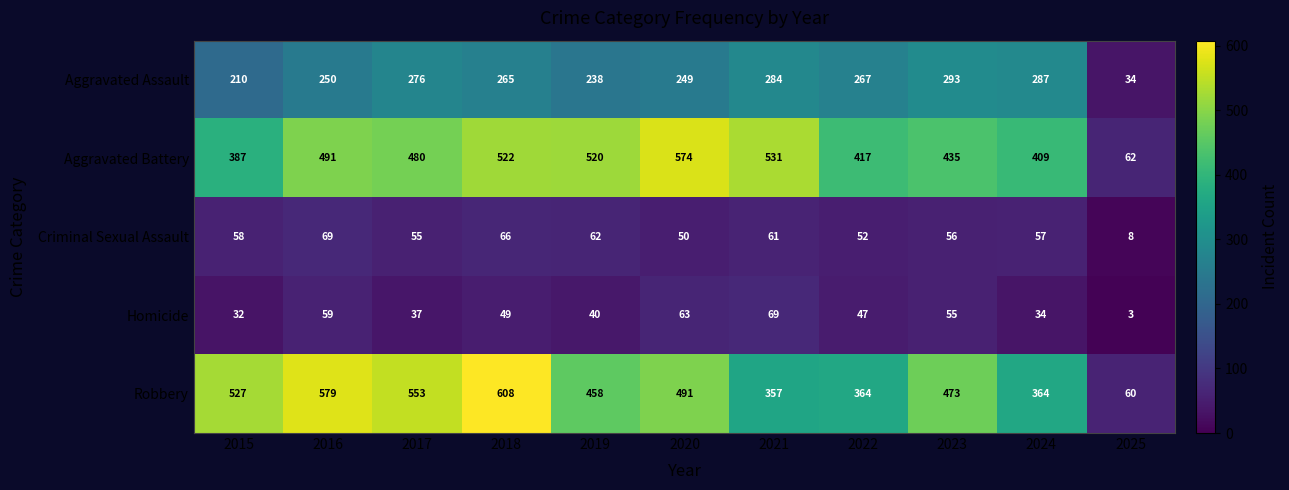

What is the sum of all Aggravated Battery values?

4828